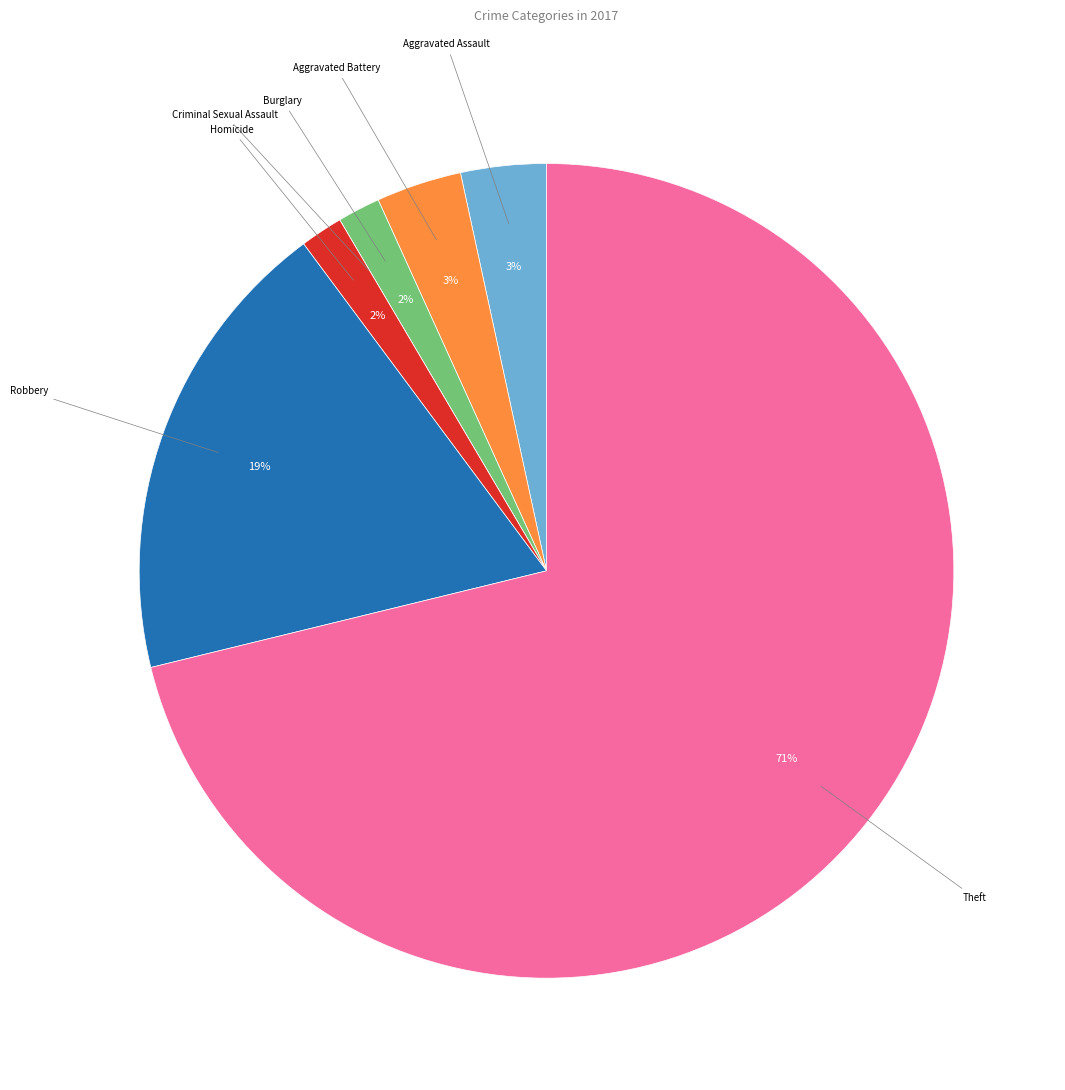

To the nearest percent, what is the average slice percentage?

14%